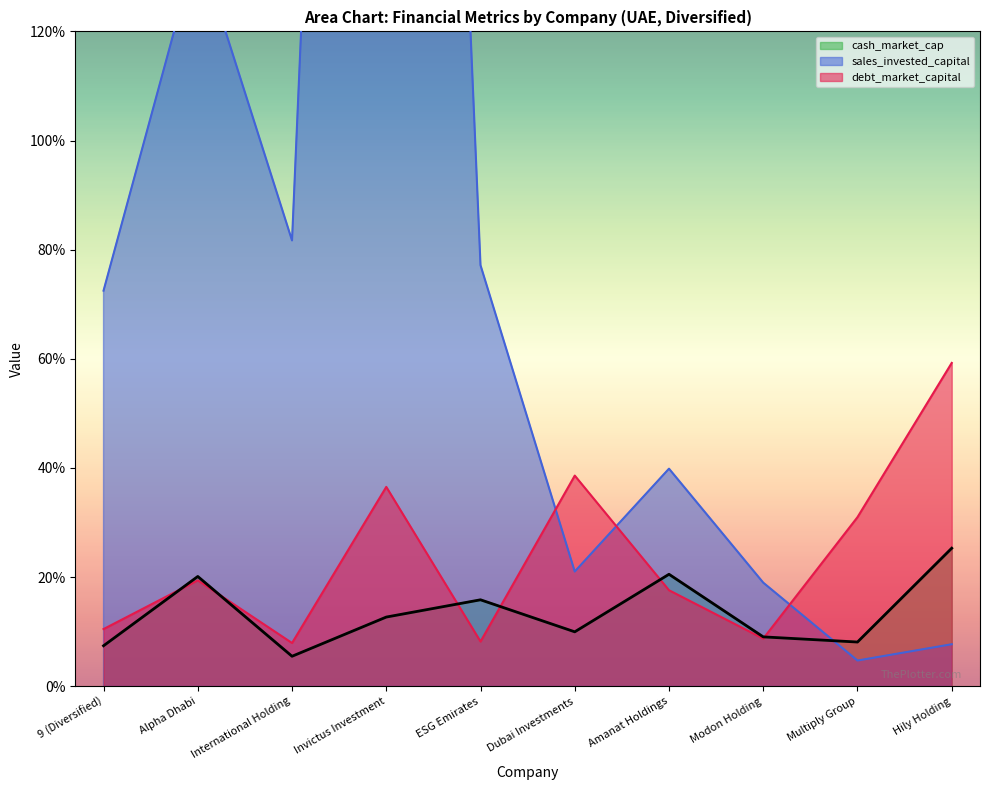

Which series has the widest spread of values?

sales_invested_capital